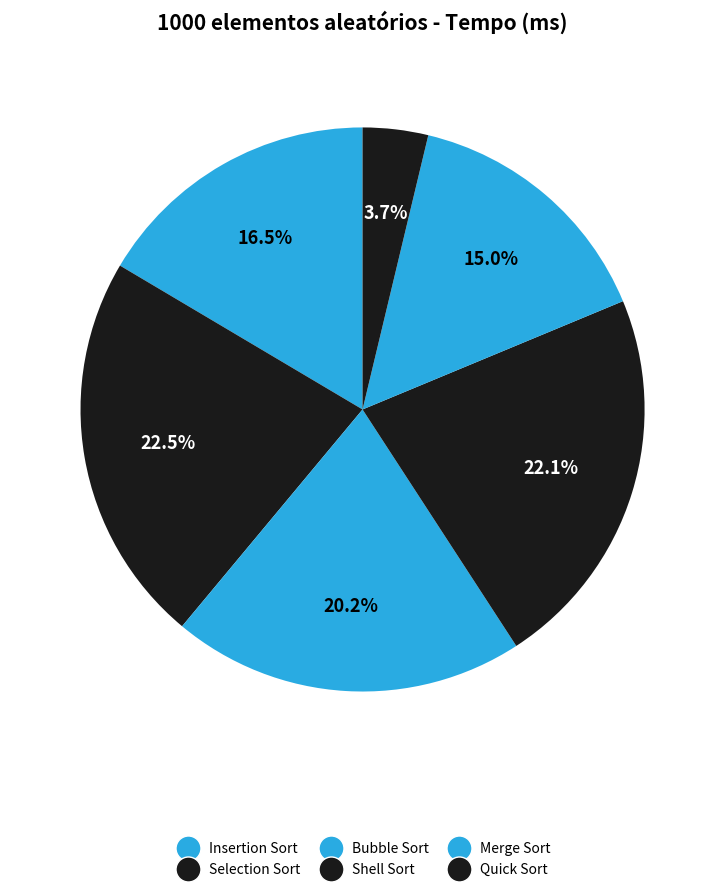

Is it true that Shell Sort is 22% of the pie?

True